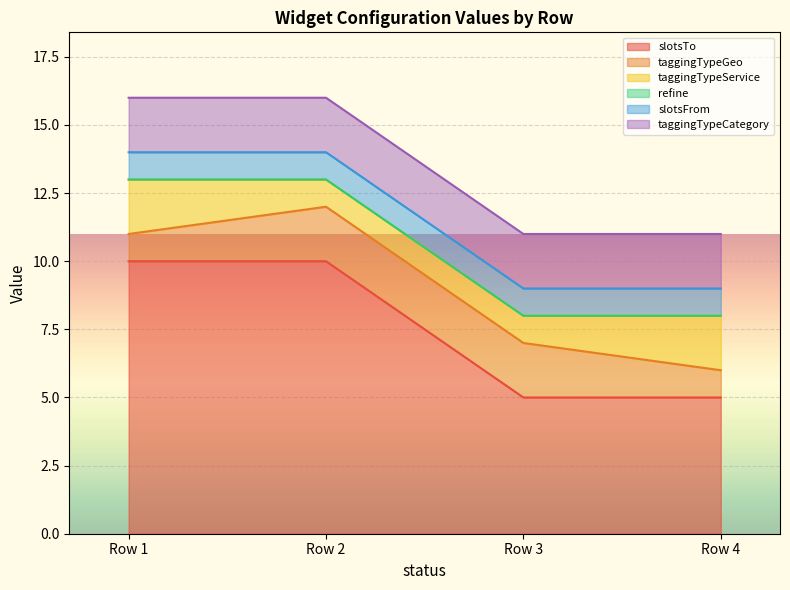

Rank the series at 1 from lowest to highest value.

refine, taggingTypeGeo, slotsFrom, taggingTypeService, taggingTypeCategory, slotsTo